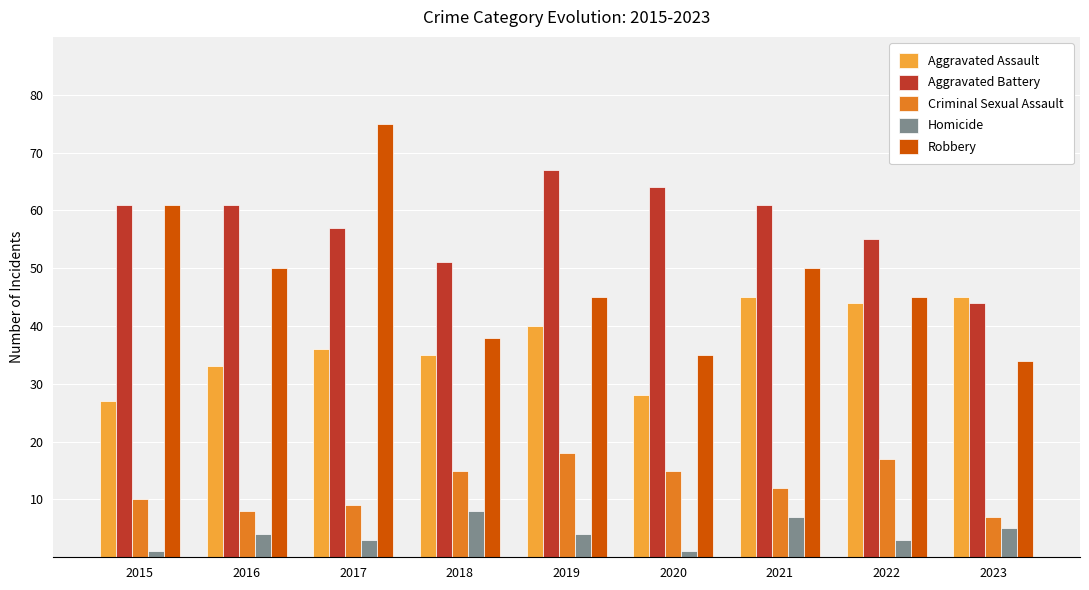

The value of Aggravated Assault at 2015 is 27. True or false?

True